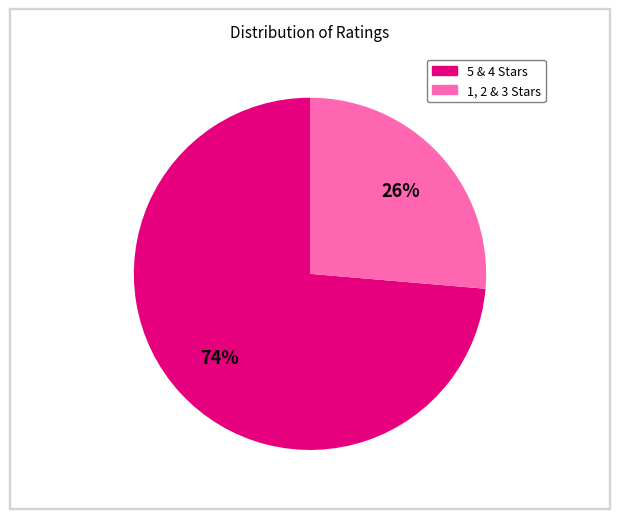

Does any single category account for the majority?

Yes